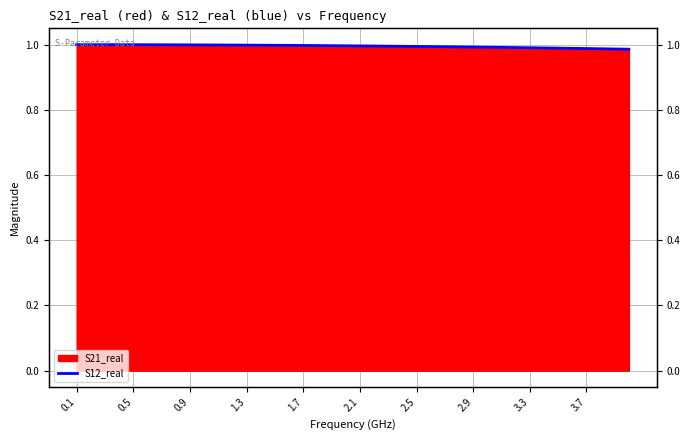

What is the value of the 38th point from the left?

1.0